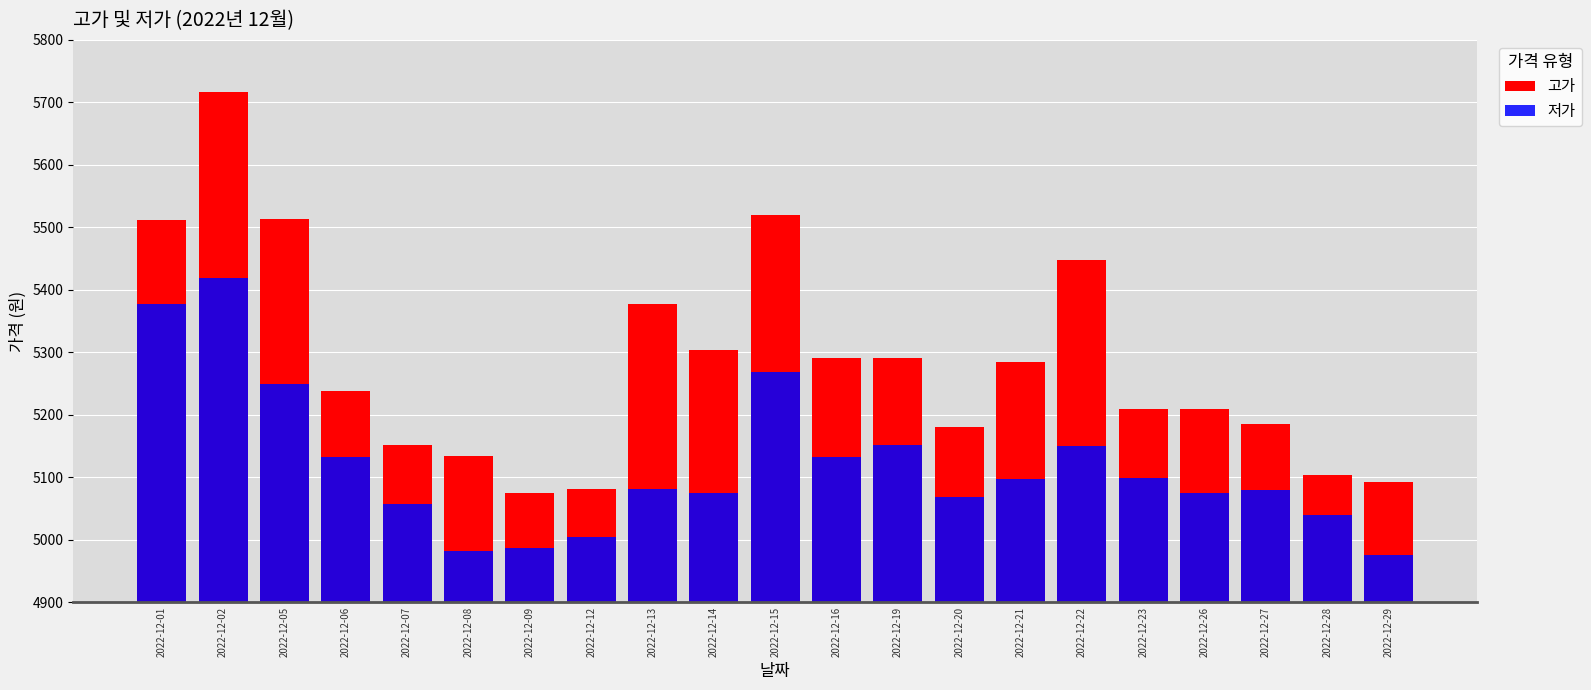

What is the average value of the 고가 series?

5282